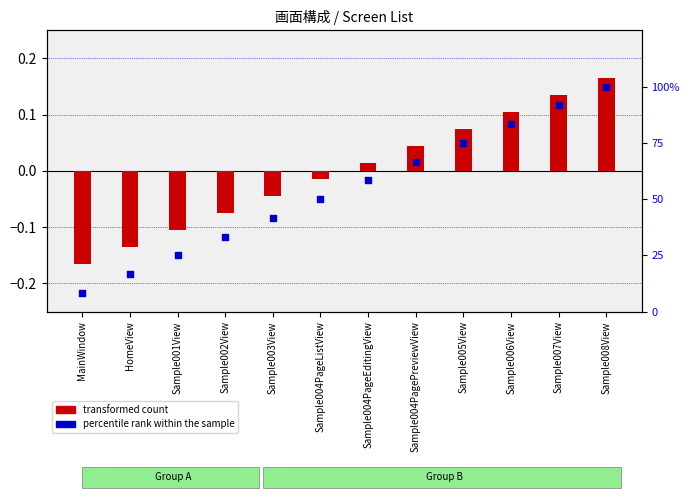

What is the total value across all series at Sample004PageListView?

0.5